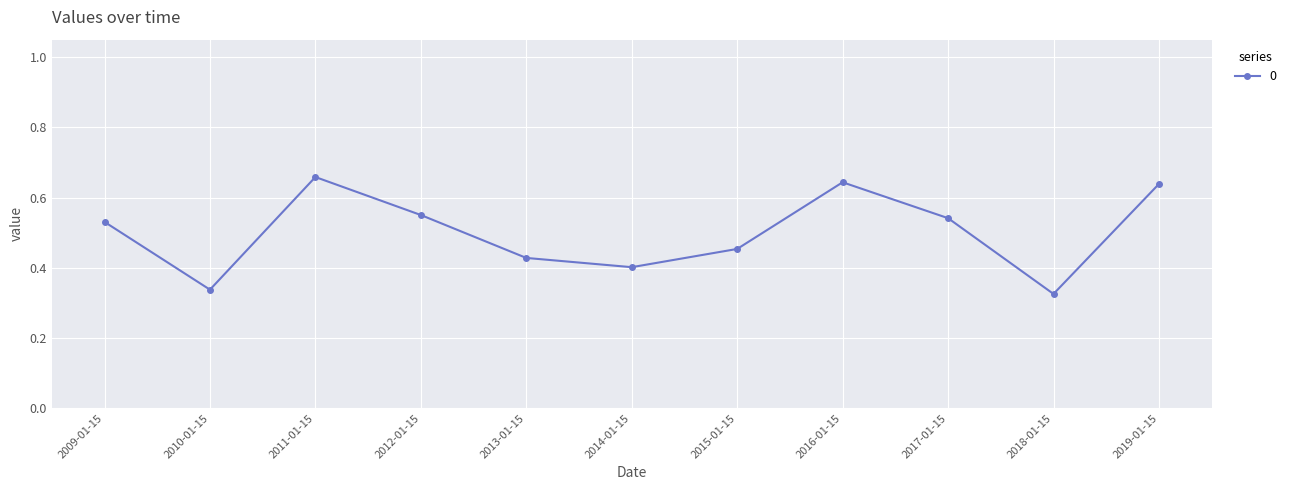

What is the change in value from 2010-01-15 to 2016-01-15?

+0.3